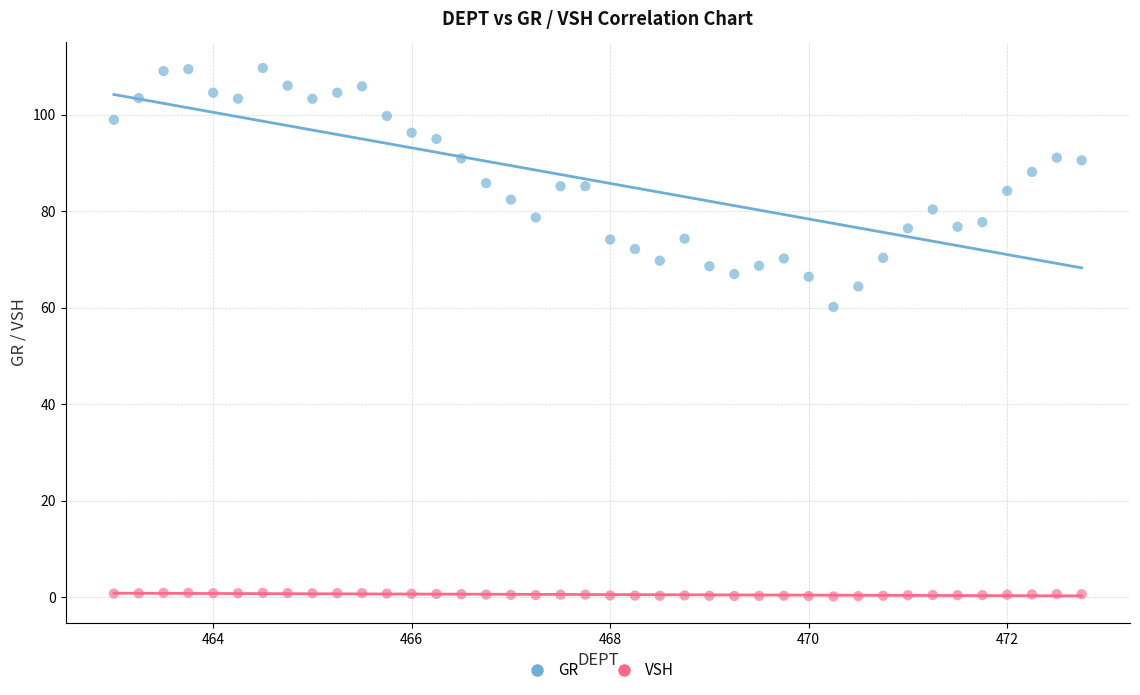

Which series has the largest Y range (max minus min)?

GR